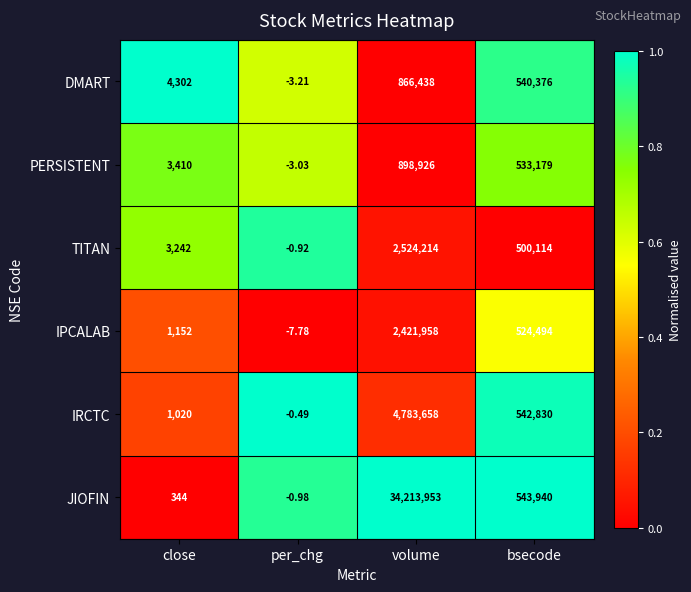

Which series has the largest total across all categories?

JIOFIN